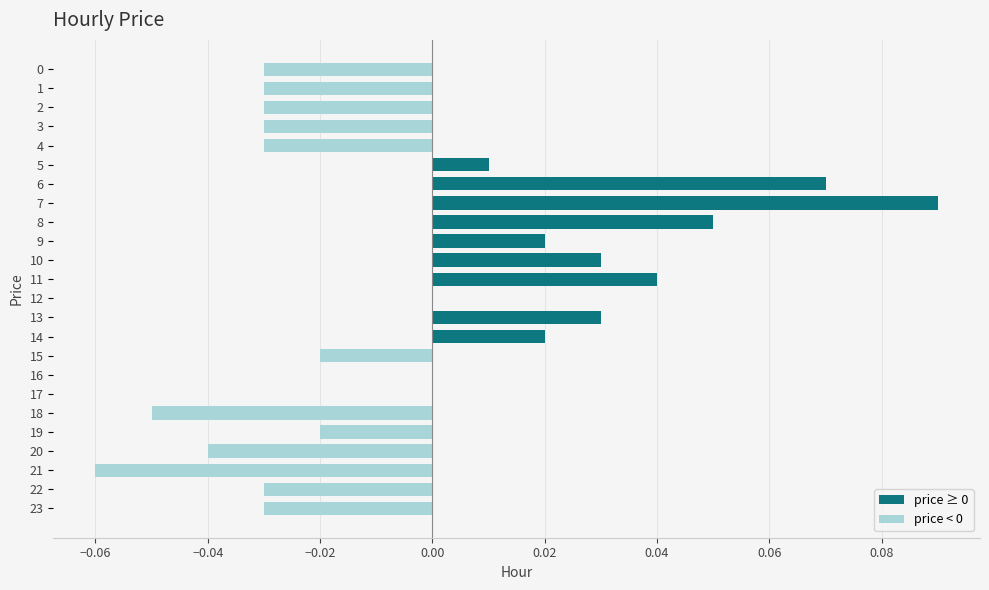

Is it true that the value at 23 is -0.0?

True